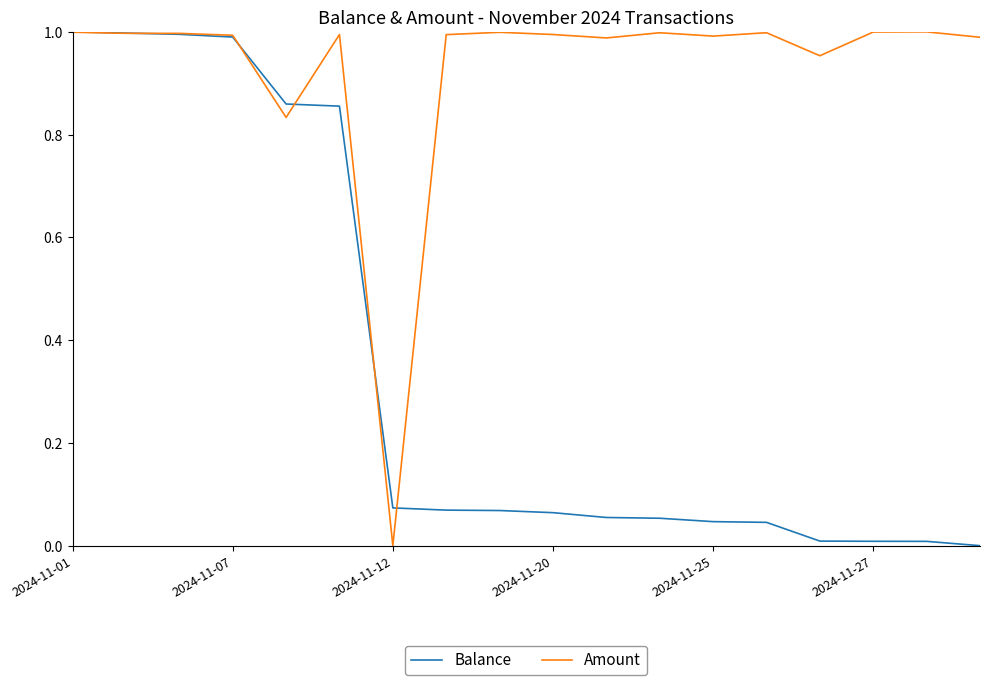

Rank the series by their average value, from highest to lowest.

Amount, Balance